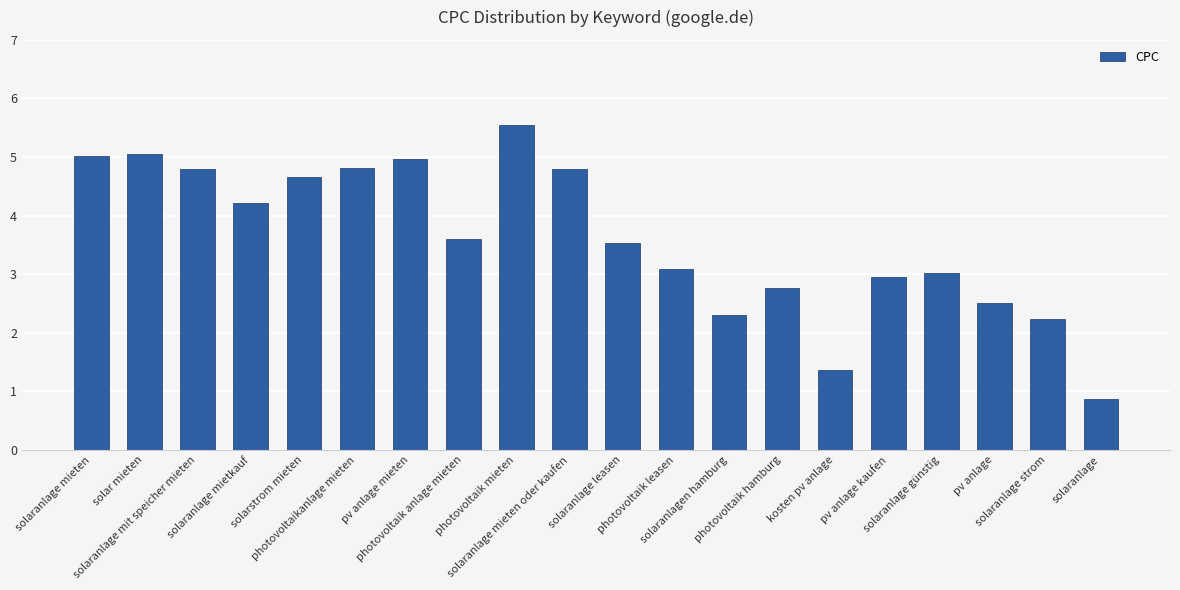

Between pv anlage mieten and kosten pv anlage, which is larger?

pv anlage mieten